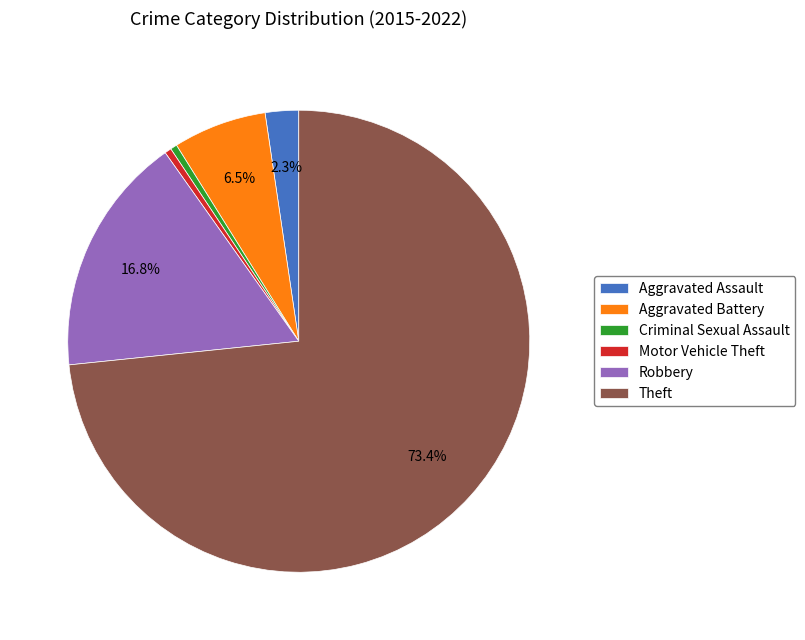

What is the largest slice in the pie chart?

Theft